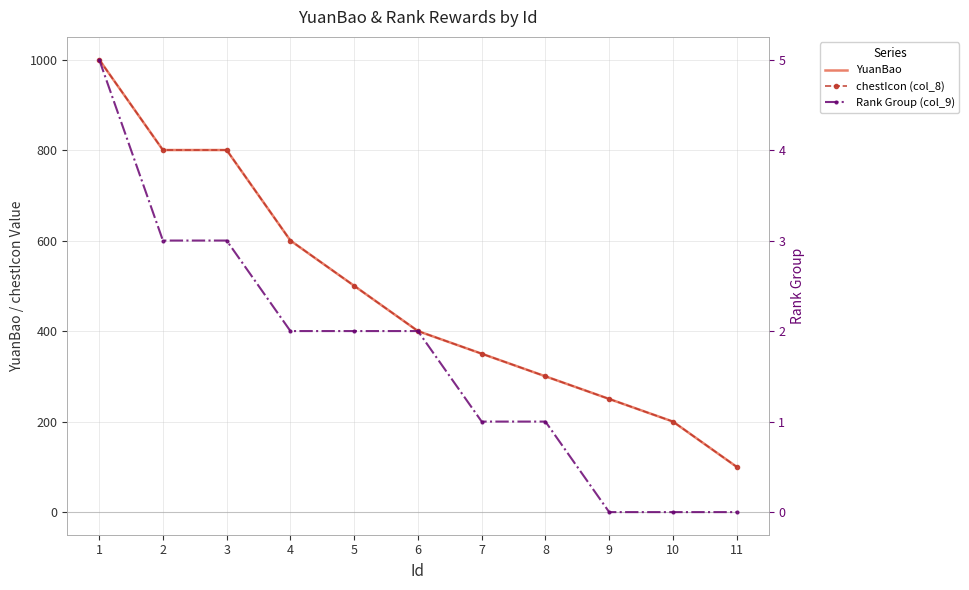

At which label is YuanBao closest to 550?

4